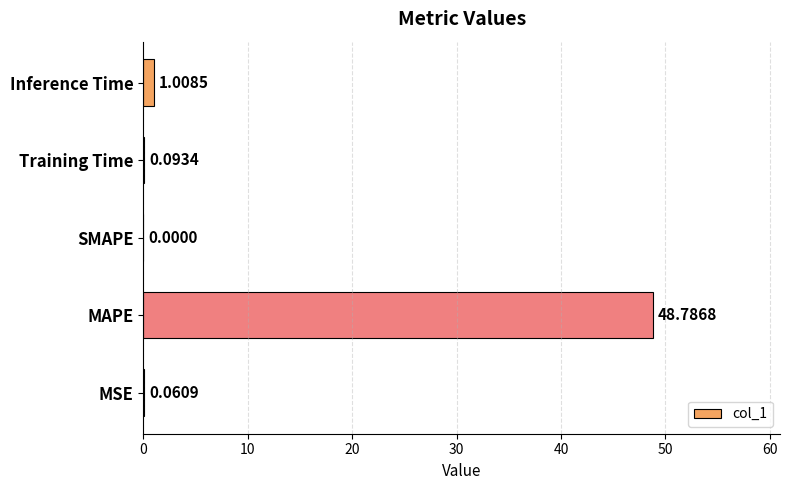

Count the number of values greater than 0.

4